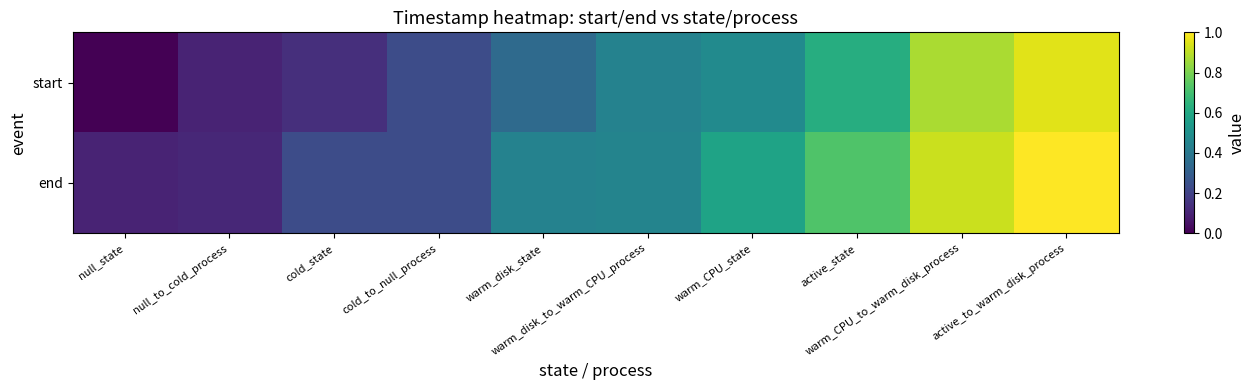

Rank the series by their maximum value, from highest to lowest.

end, start